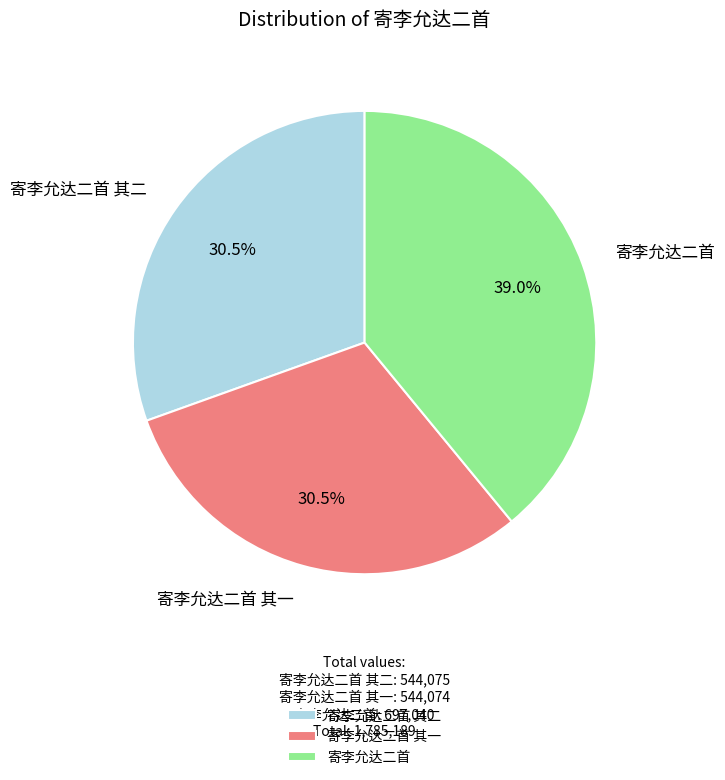

Is 寄李允达二首 其二 the majority of the pie?

No